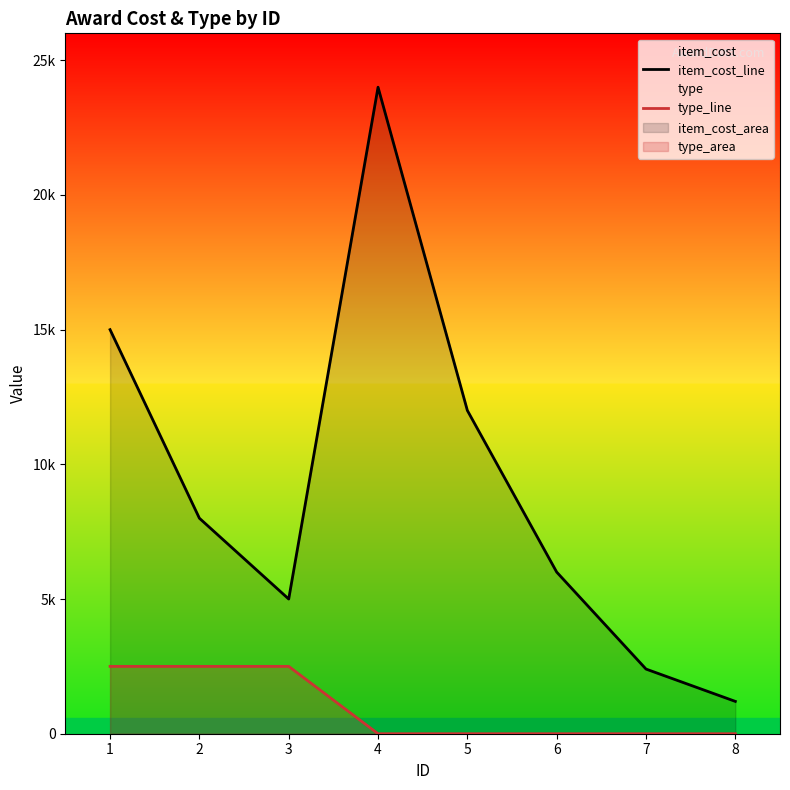

The type_line series shows -921 at 6. True or false?

False